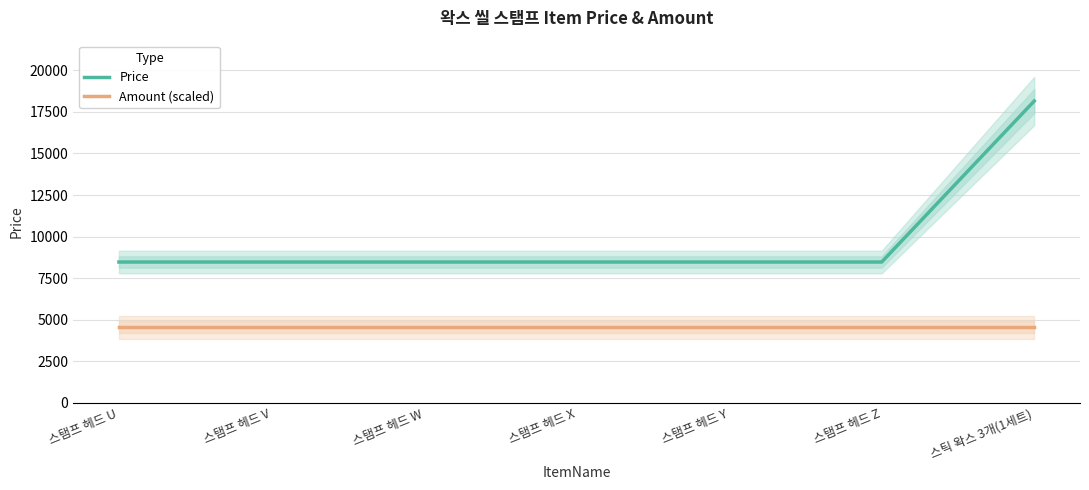

Between 스탬프 헤드 V and 스탬프 헤드 Z, which series saw the biggest shift?

Price